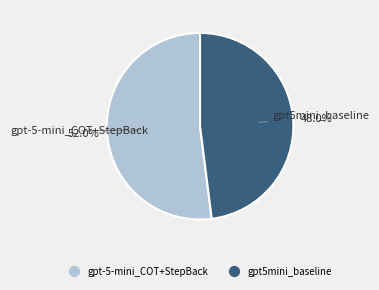

Combined, do gpt5mini_baseline and gpt-5-mini_COT+StepBack account for over 50%?

Yes